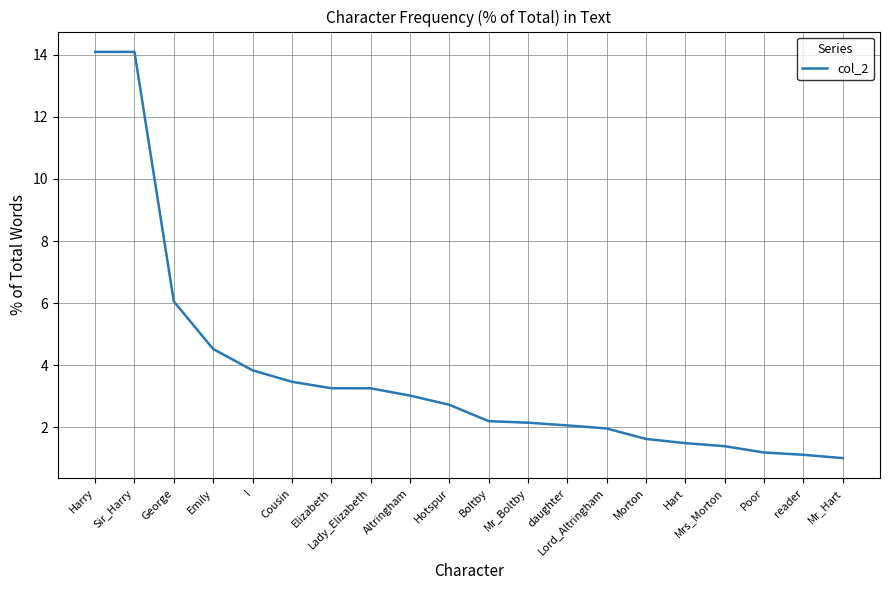

The chart shows a value of 1.1 at reader. True or false?

True